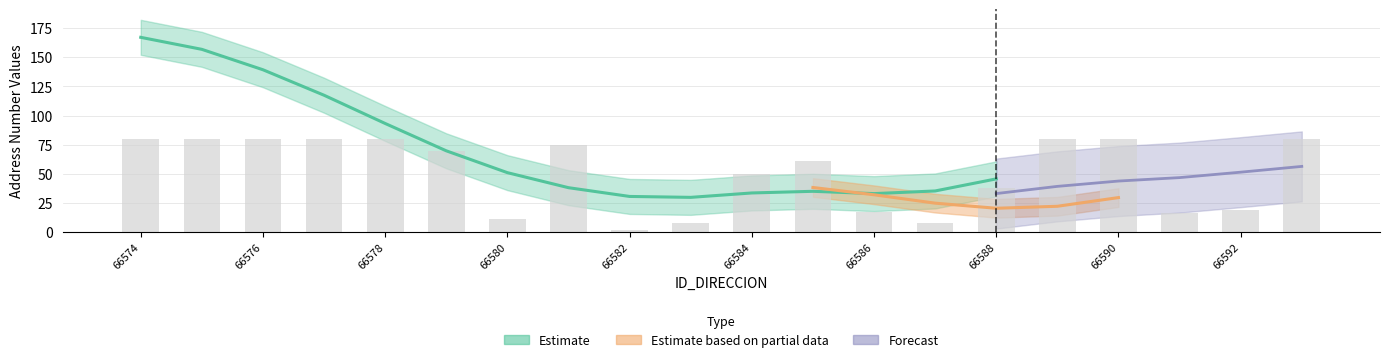

The value of NUMERO_PLACA_DIRECCION at 66591 is 10. True or false?

False